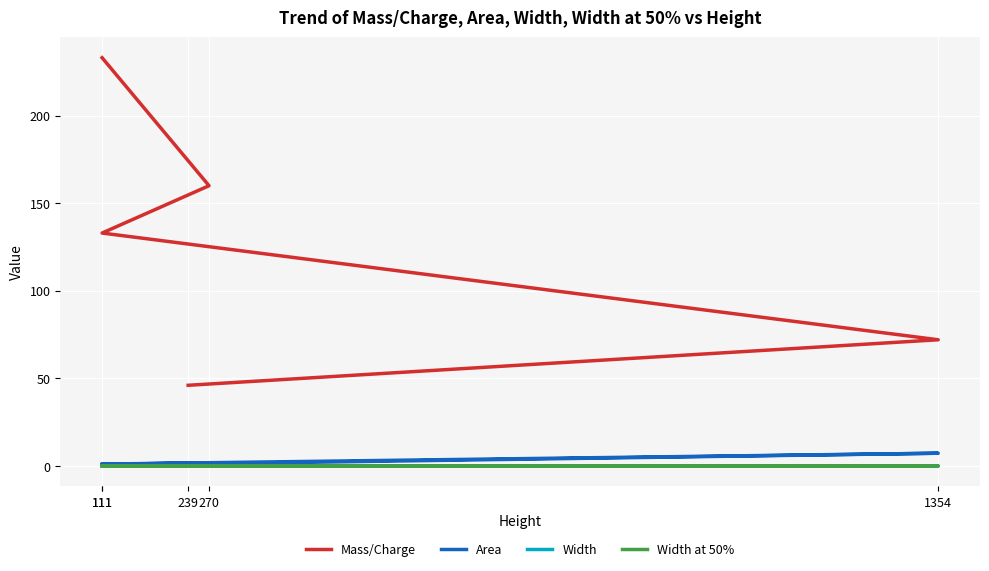

True or false: Area and Width at 50% cross at least once.

False